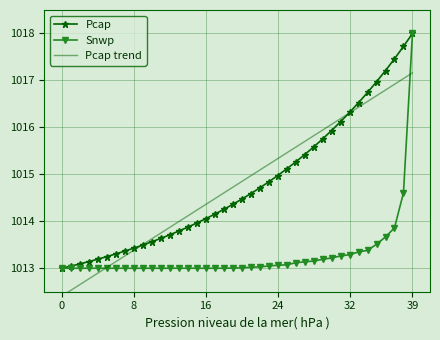

Is it true that Pcap equals 1016.5 at 33?

True